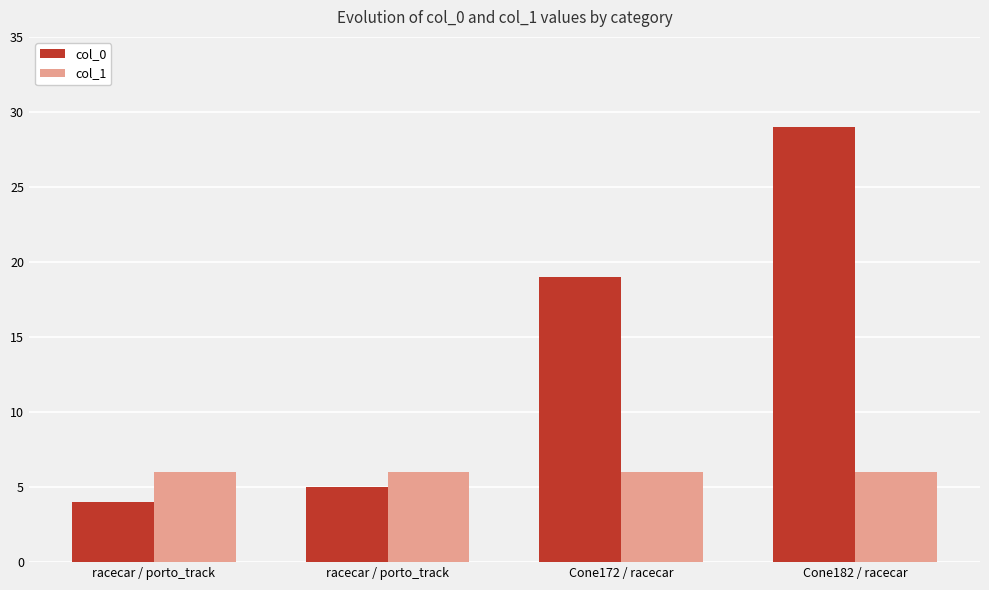

Which series has the largest range (max minus min)?

col_0